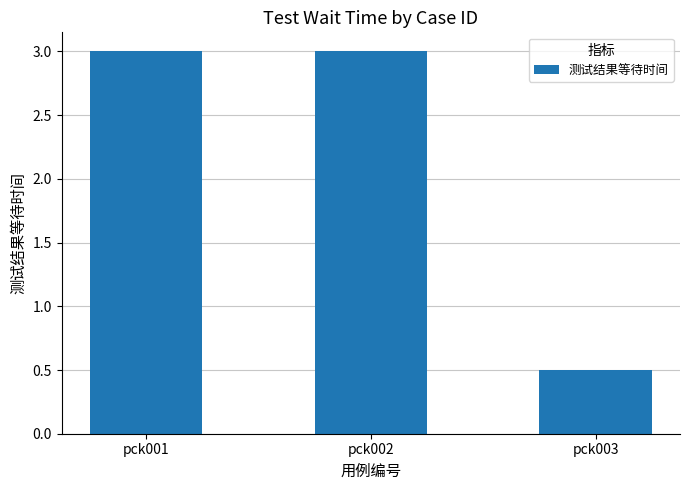

What is the maximum value shown in the chart?

3.0